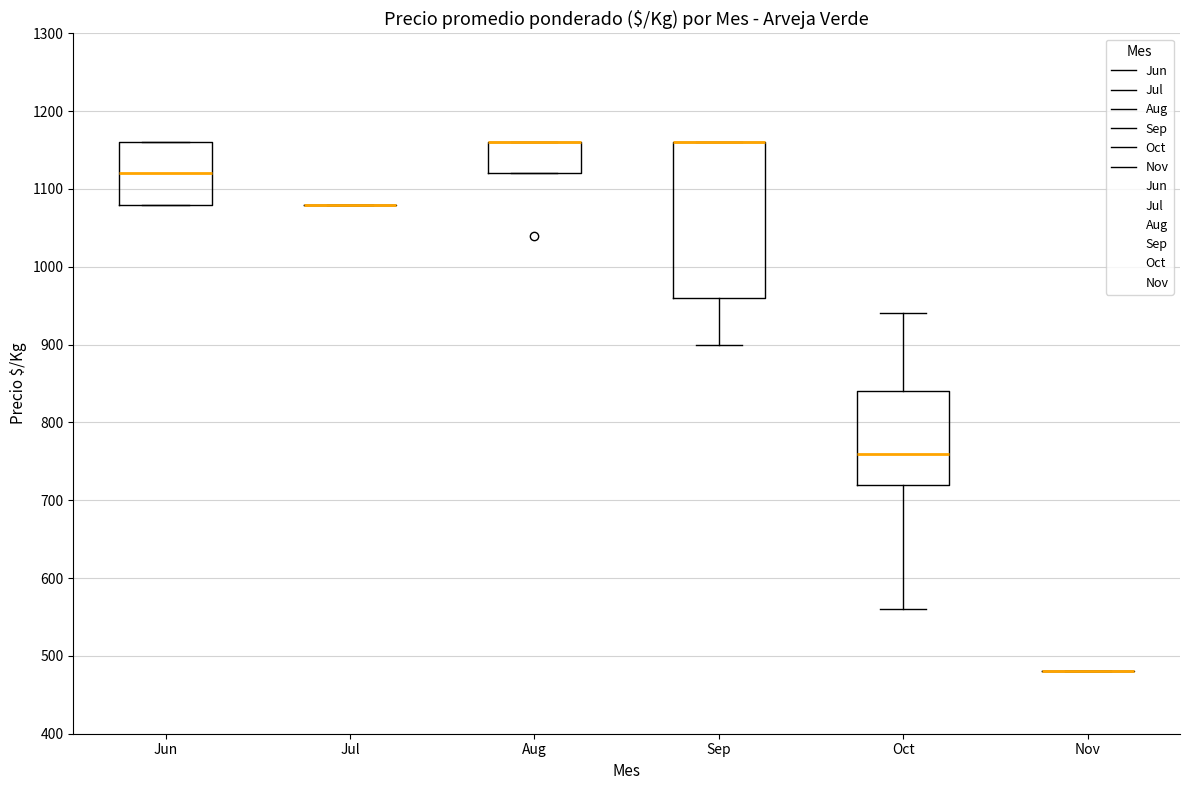

Reading left to right, read every box against the y-axis: the position of its median line, the range the box covers, and the ends of its whiskers. The values are not printed on the chart, so give them approximately, as read against the axis.

Jun: median 1120, box 1080 to 1160, whiskers 1080 to 1160
Jul: box collapsed to a line at 1080, whiskers 1080 to 1080
Aug: median 1160 (drawn on the box's upper edge), box 1120 to 1160, whiskers 1120 to 1160
Sep: median 1160 (drawn on the box's upper edge), box 960 to 1160, whiskers 900 to 1160
Oct: median 760, box 720 to 840, whiskers 560 to 940
Nov: box collapsed to a line at 480, whiskers 480 to 480